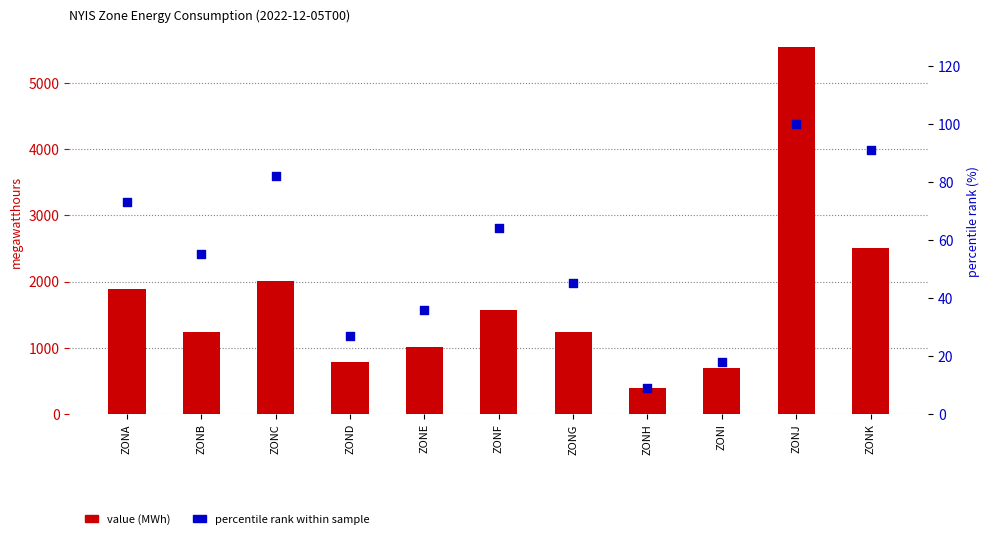

Which series has the largest Y range (max minus min)?

value (MWh)